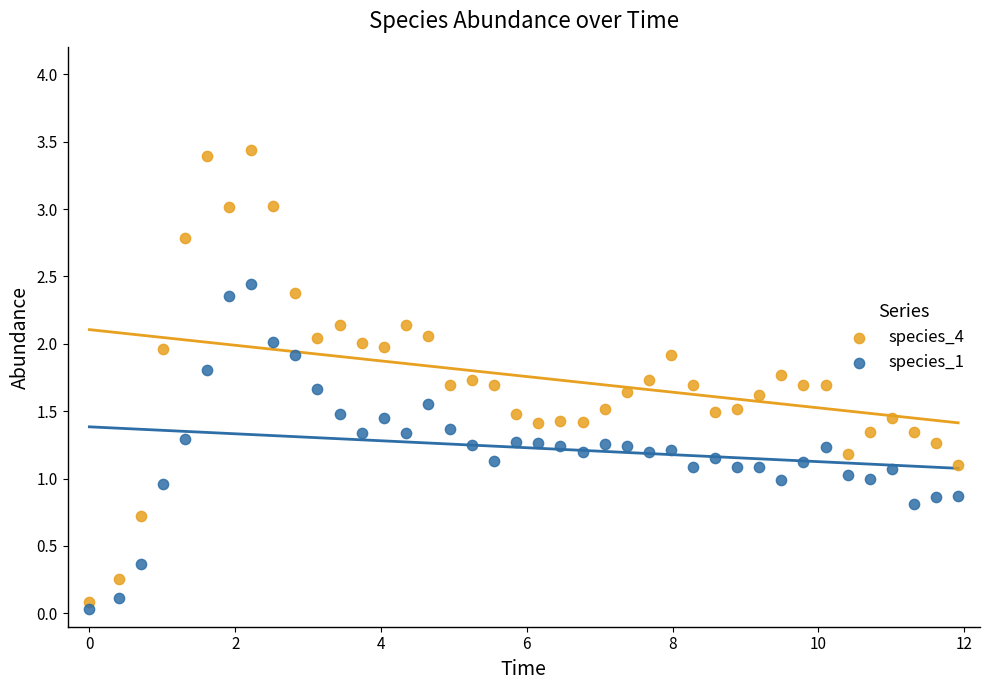

What is the X range (max minus min) for the scatter plot?

11.9